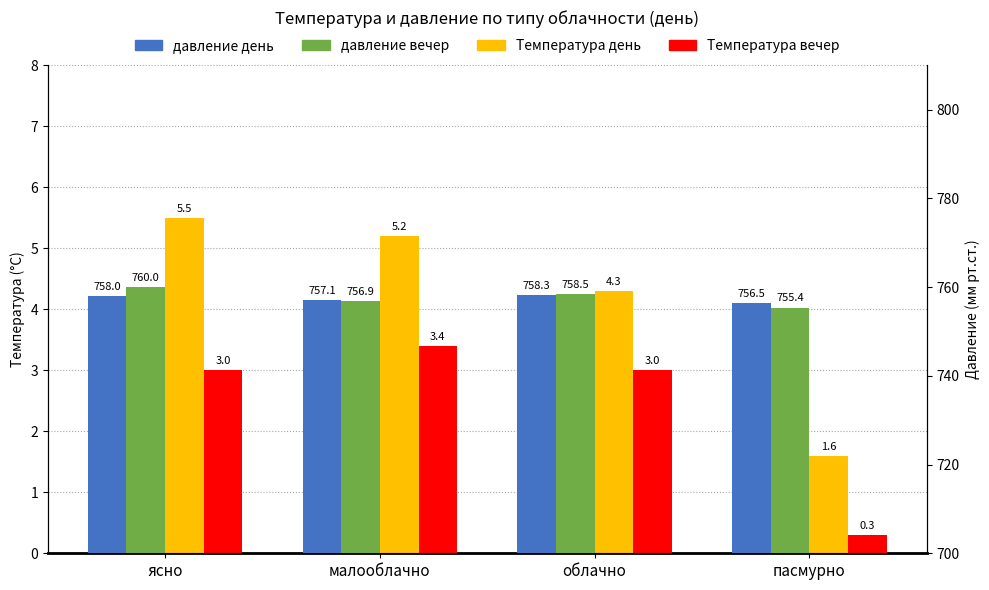

What is the value of the Температура вечер bar at the 1st from the left?

3.0